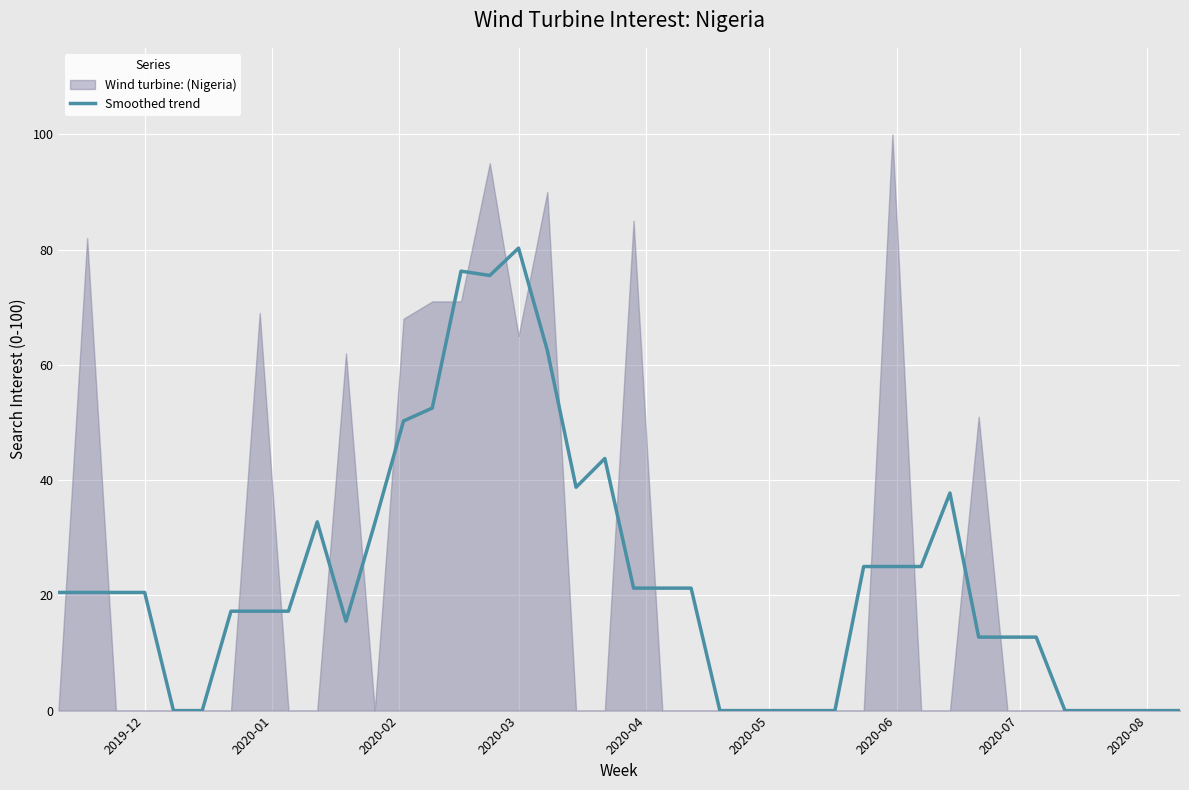

At which label does Smoothed trend reach its peak?

2020-03